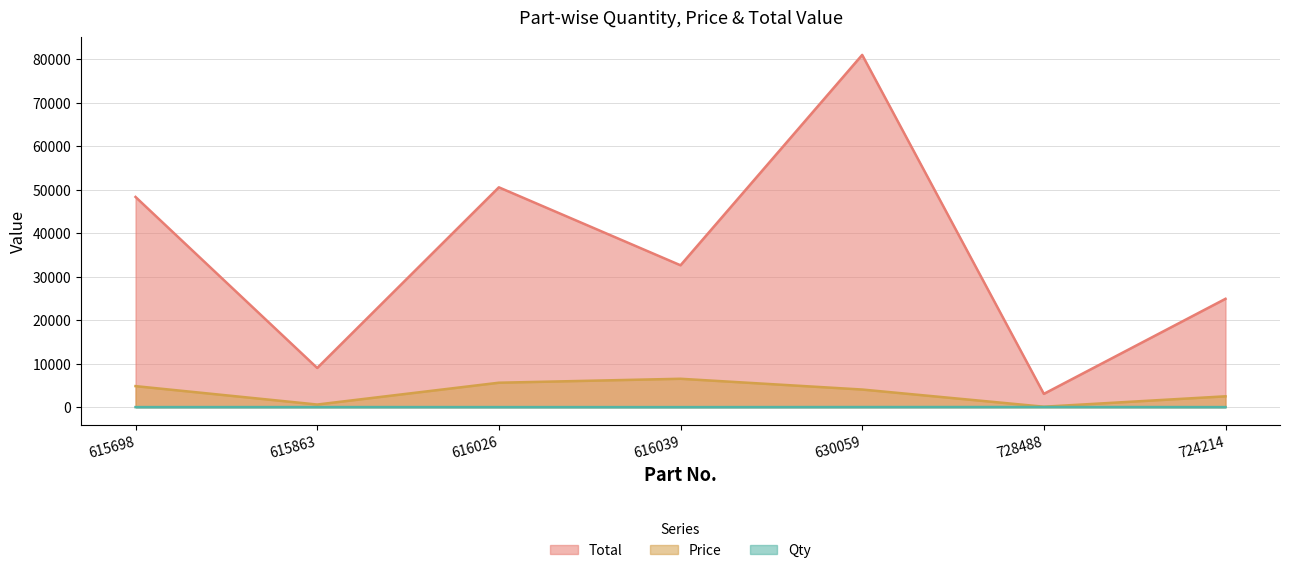

What is the sum of all Total values?

249351.0